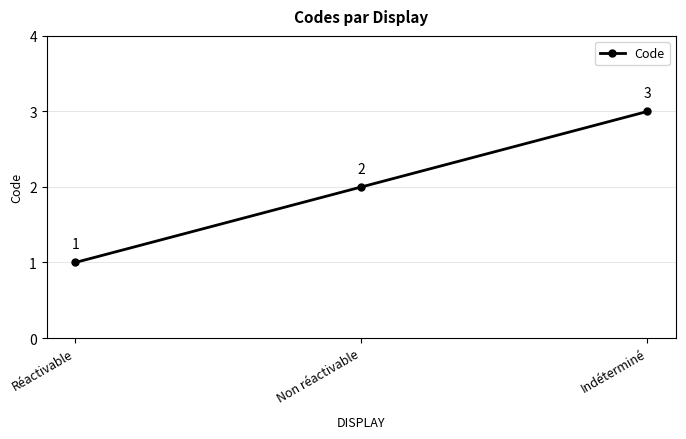

Count the values in the range 1 to 3.

3